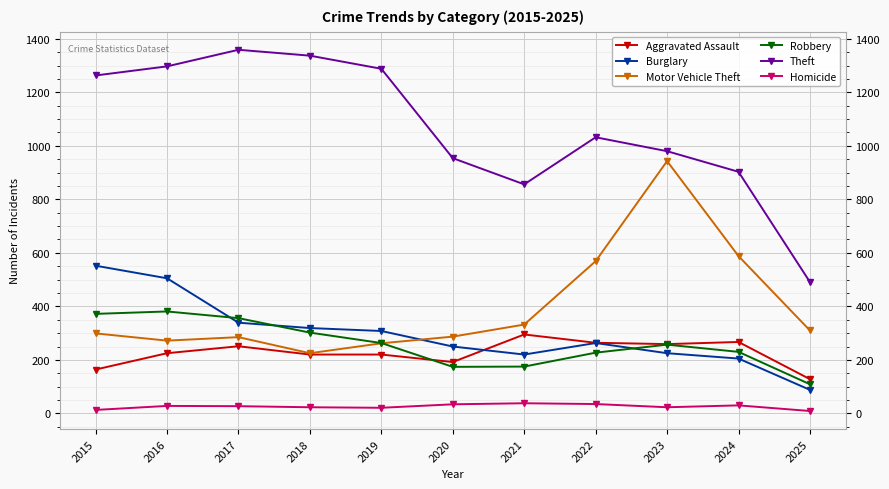

What is the spread (max minus min) of values at 2023?

957